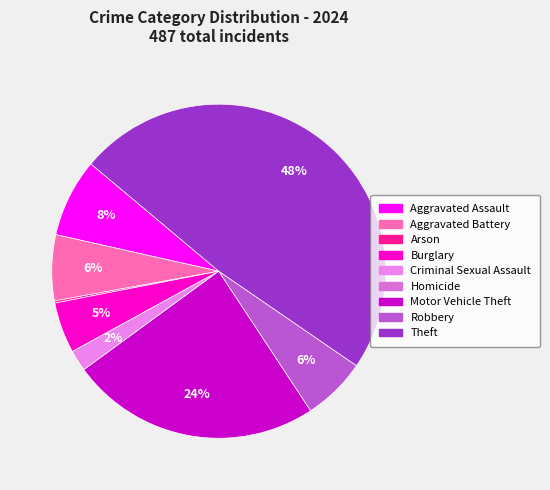

What is the change in value from Aggravated Battery to Criminal Sexual Assault?

-21